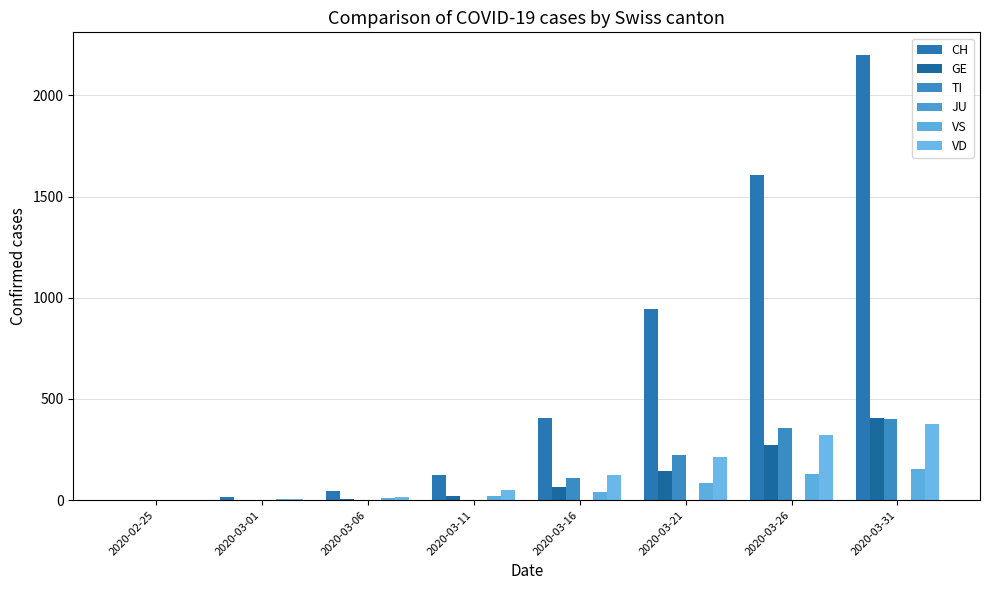

Are the bars grouped side by side (vs. stacked)?

Yes